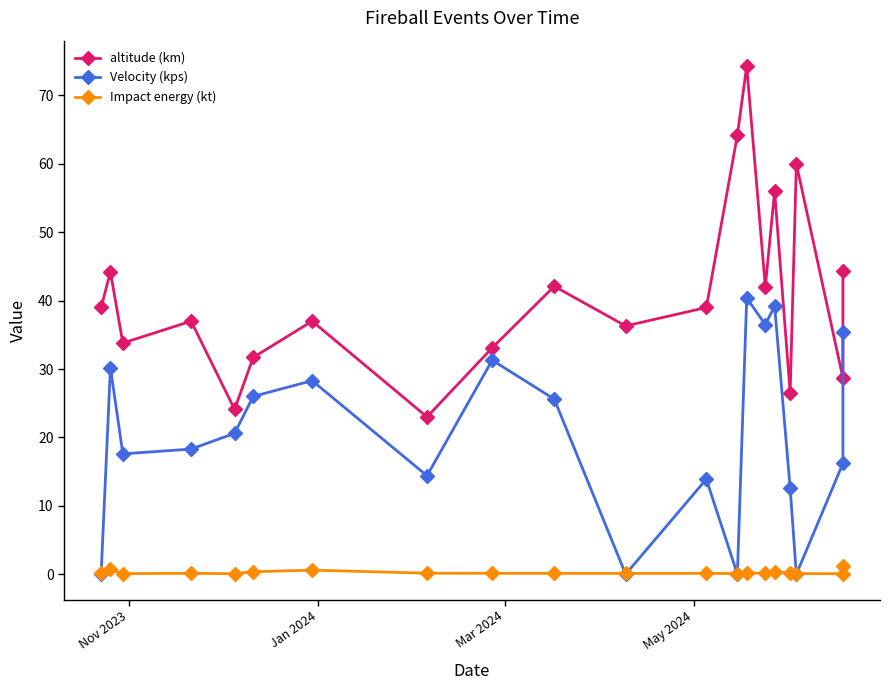

At how many categories does at least one series exceed 47?

4